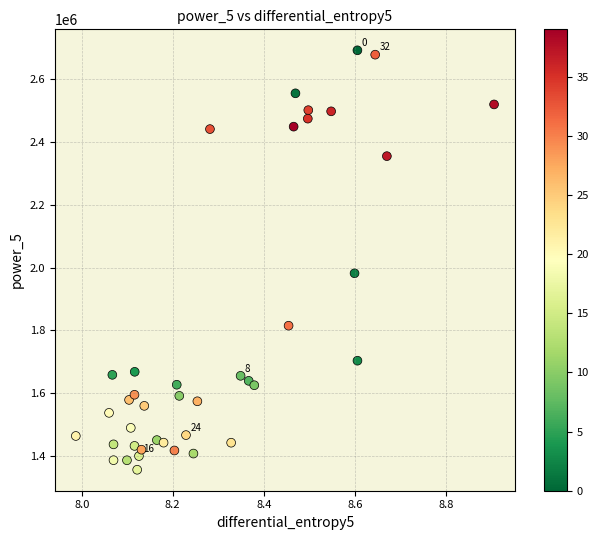

What Y value in the scatter plot is closest to 2023841?

1981577.0